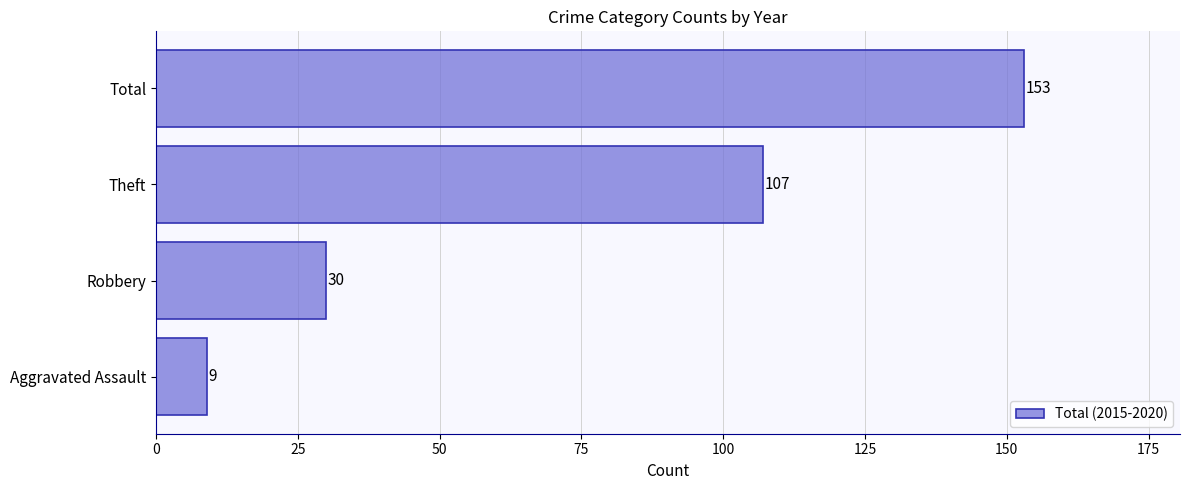

Reading bottom to top, transcribe all the data shown in this chart.

9	30	107	153